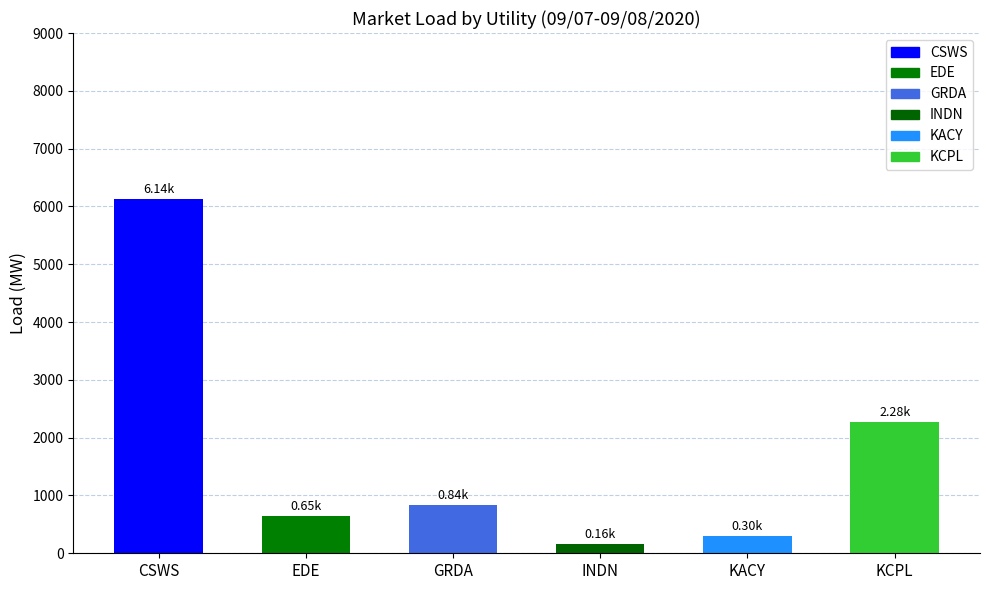

What is the label of the 1st bar from the left?

CSWS